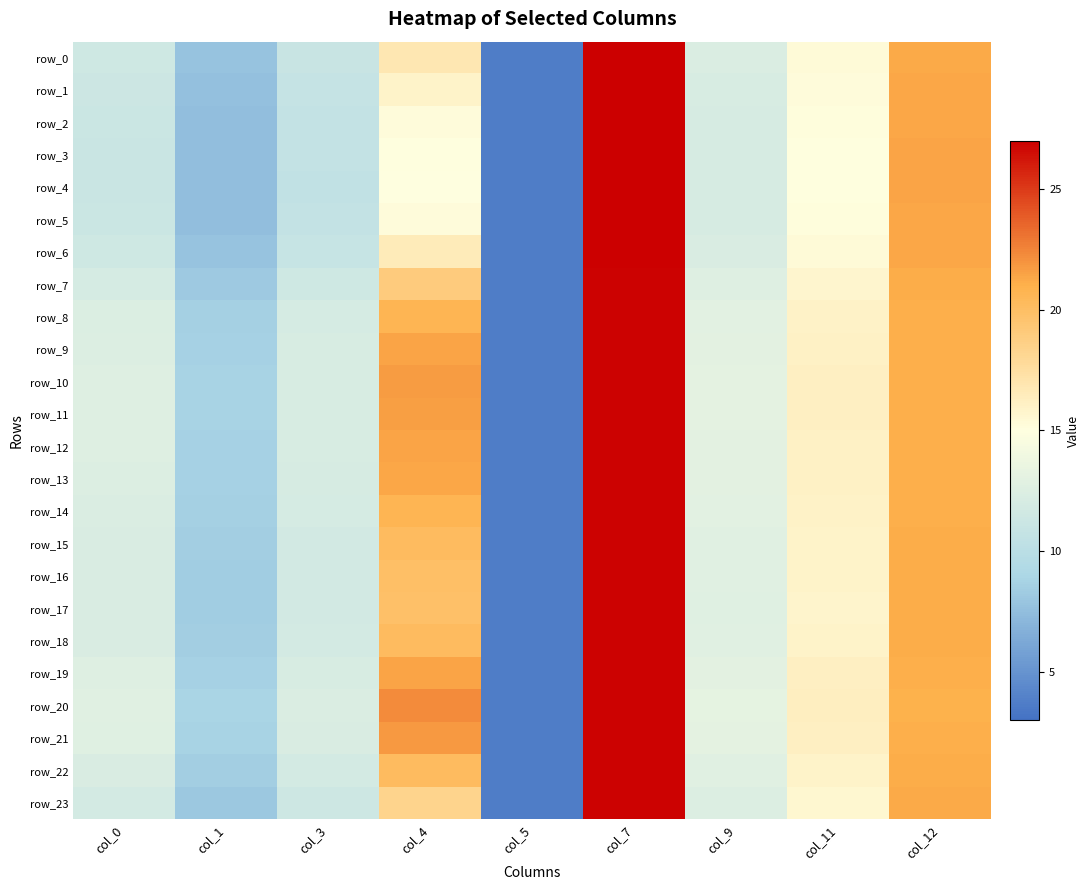

Which label corresponds to the smallest value in the chart?

col_5